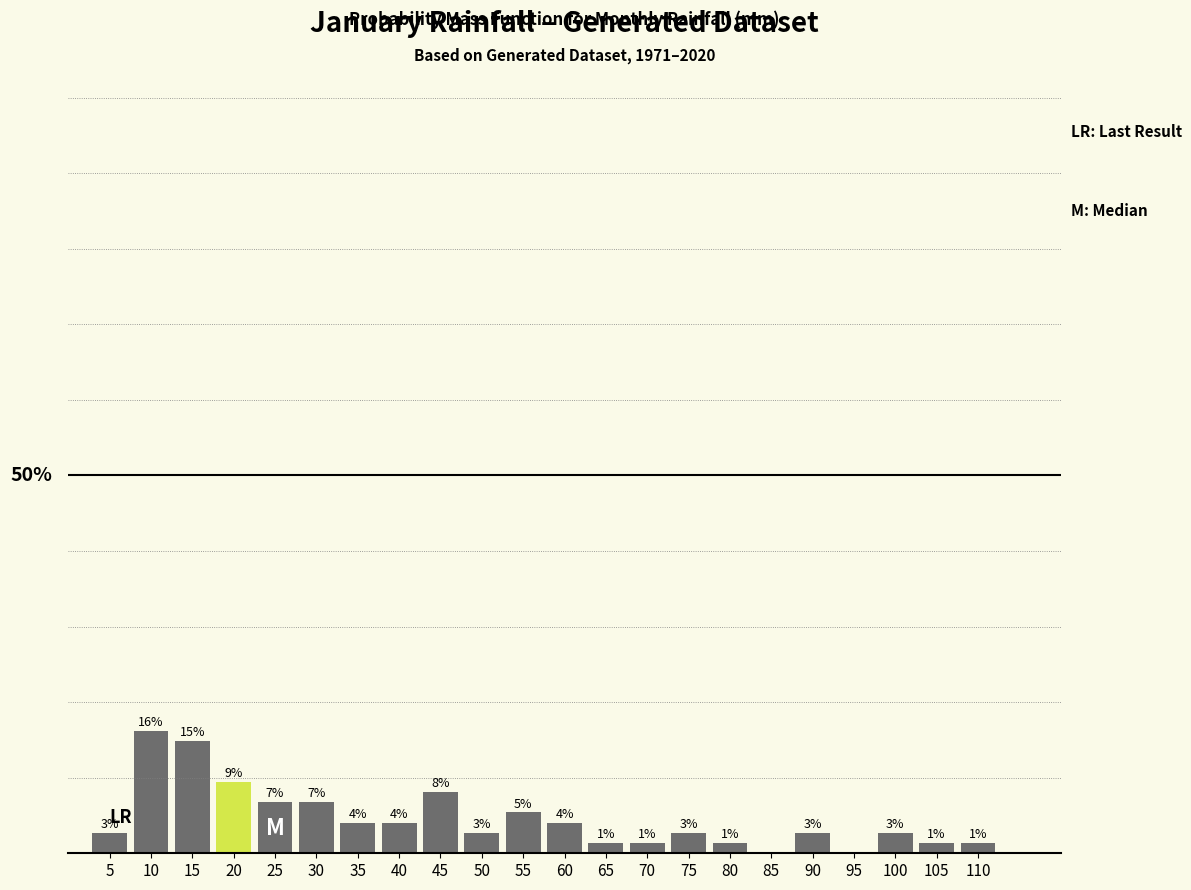

Are the bars horizontal?

No